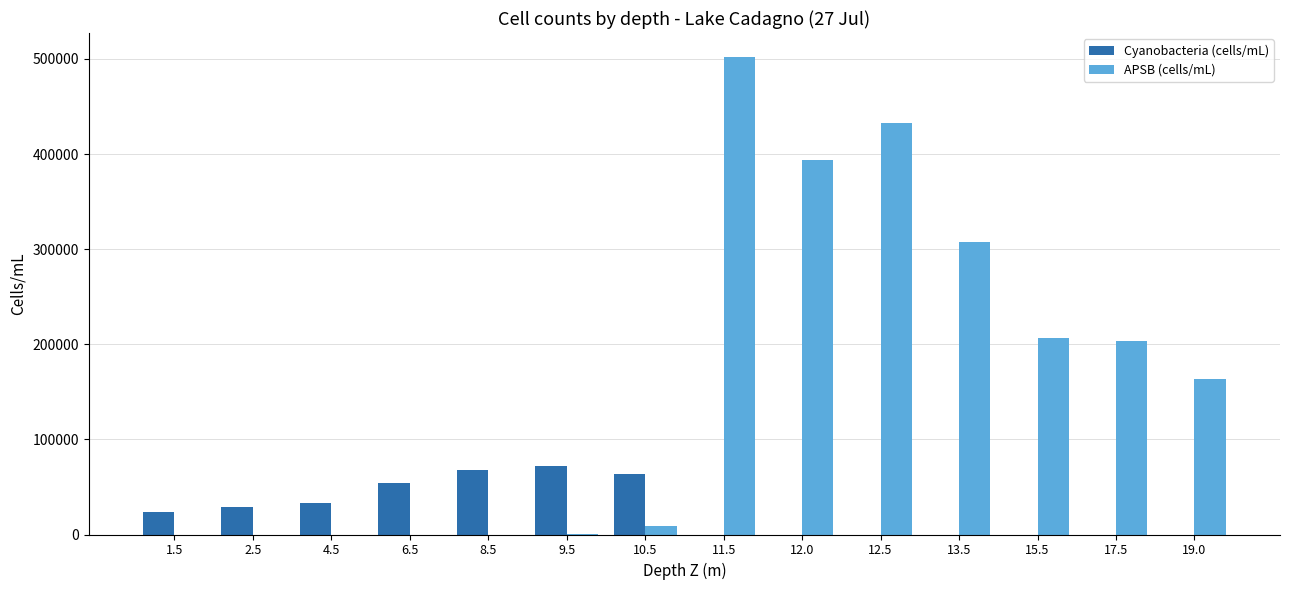

The value of Cyanobacteria (cells/mL) at 9.5 is 72160. True or false?

True